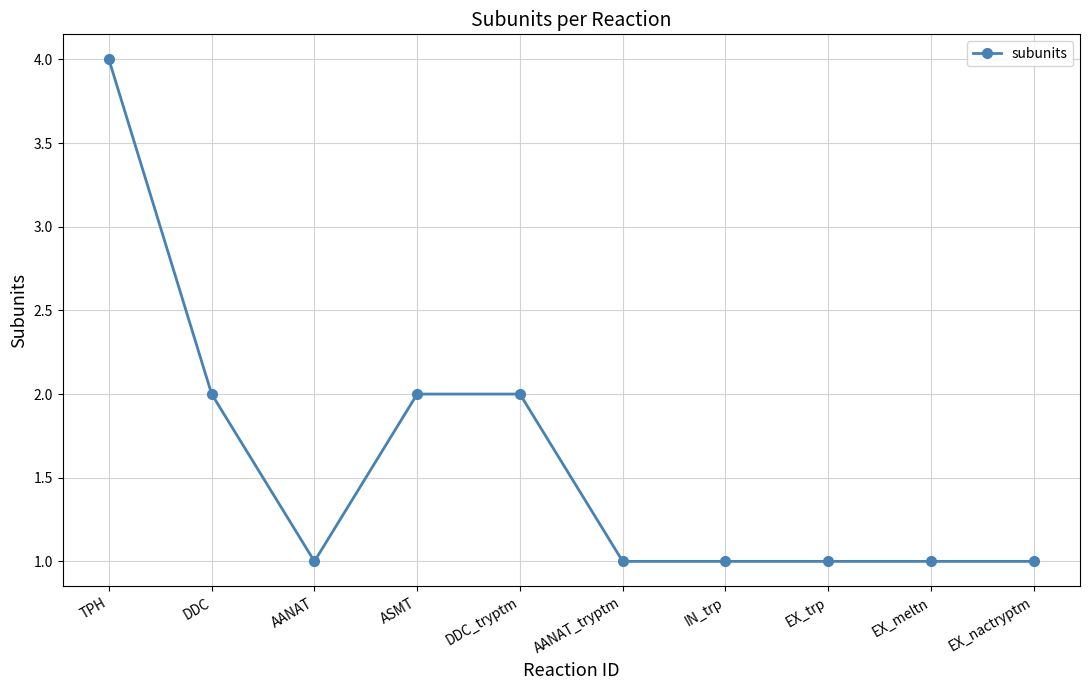

What is the label of the 10th point from the left?

EX_nactryptm